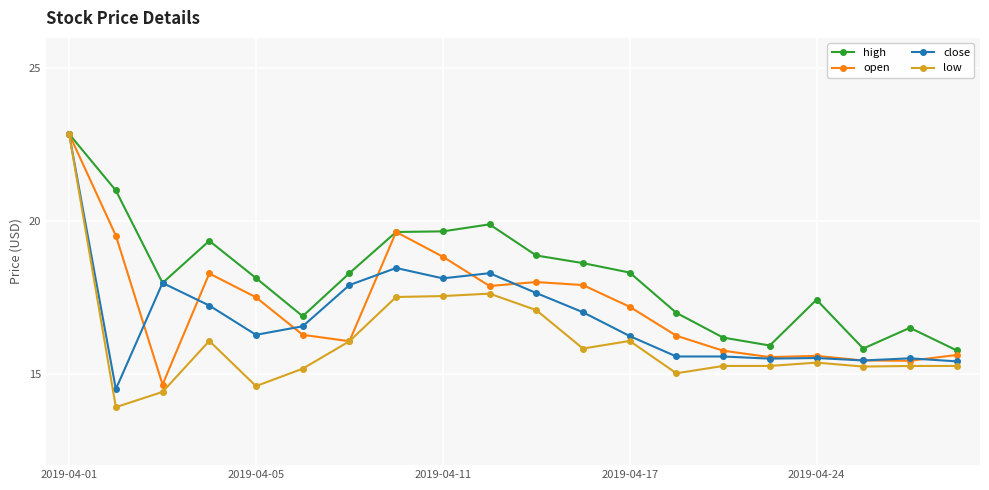

True or false: open has more than 1 points higher than both neighbors.

True